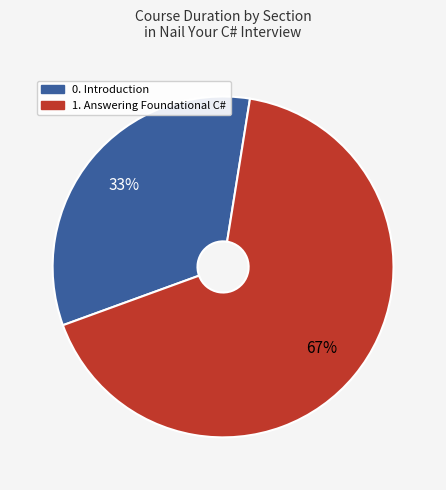

Does any single category account for the majority?

Yes